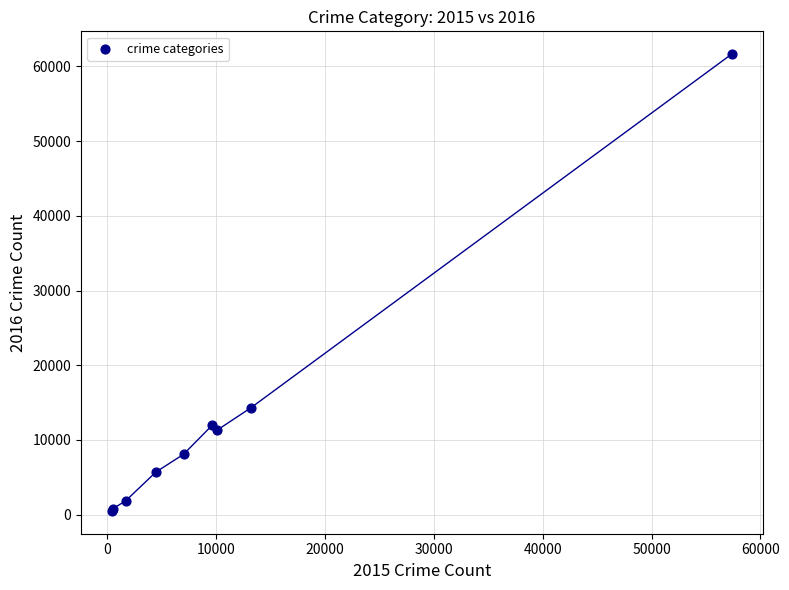

What Y value in the scatter plot is closest to 31068?

14289